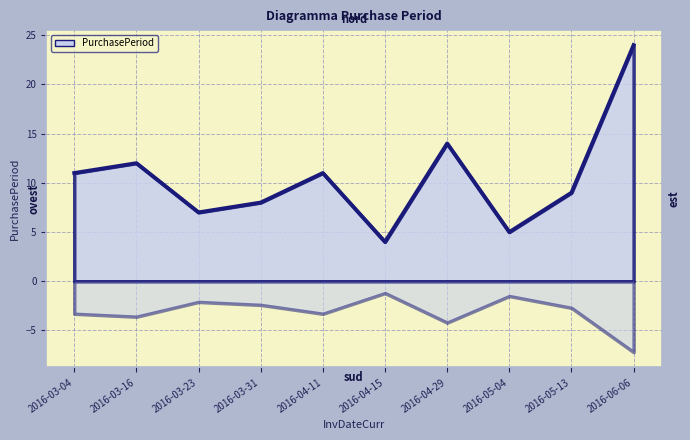

What is the change in value from 2016-03-16 to 2016-04-29?

+2